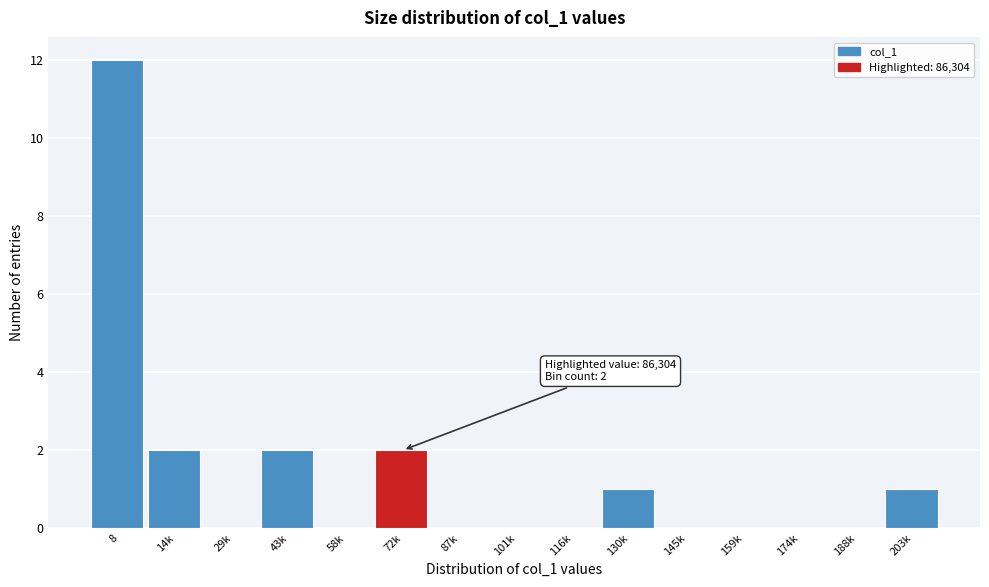

Reading left to right, transcribe all the data shown in this chart.

8=12	14k=2	29k=0	43k=2	58k=0	72k=2	87k=0	101k=0	116k=0	130k=1	145k=0	159k=0	174k=0	188k=0	203k=1